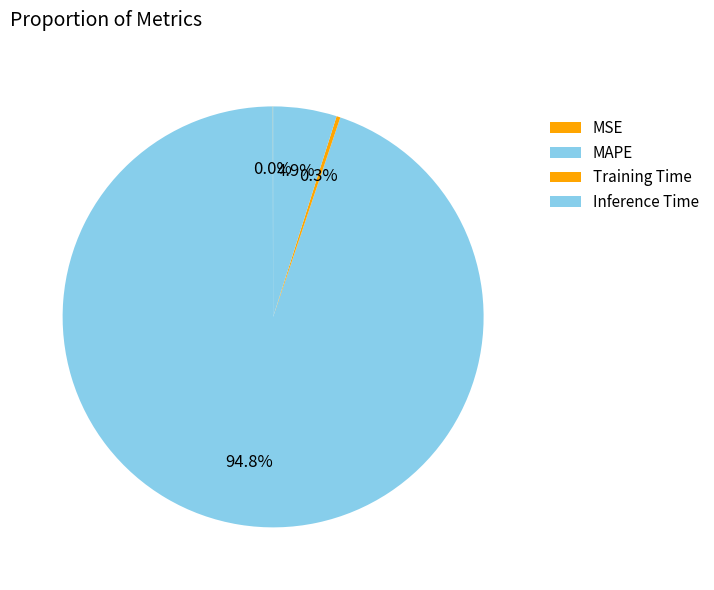

To the nearest percent, what percentage of the pie is MAPE?

95%